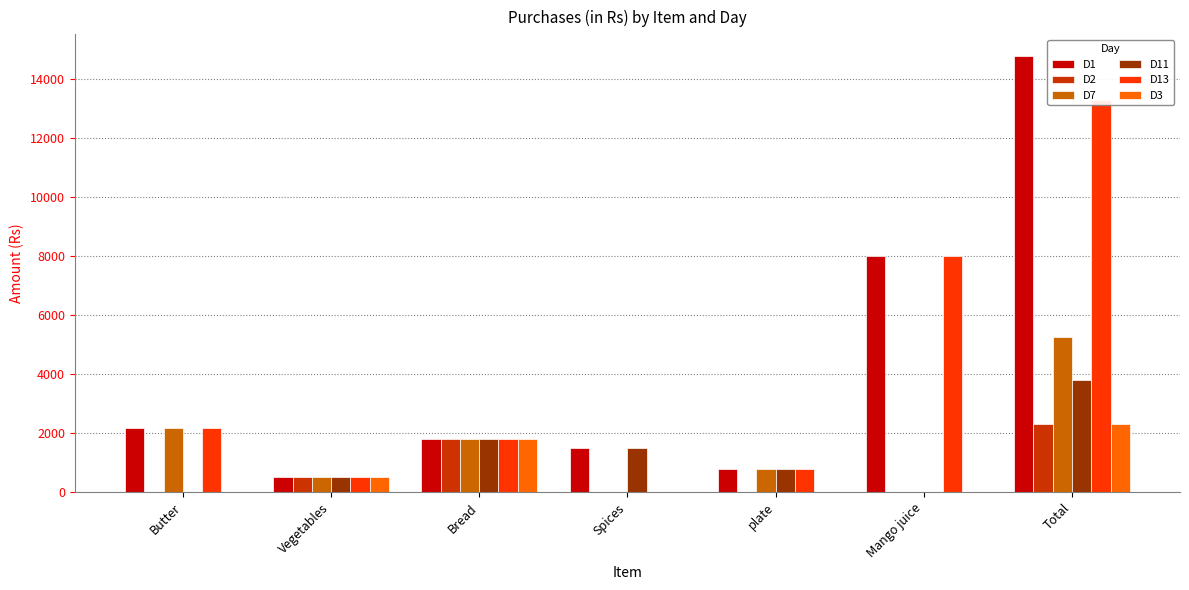

How many groups of bars are there?

7